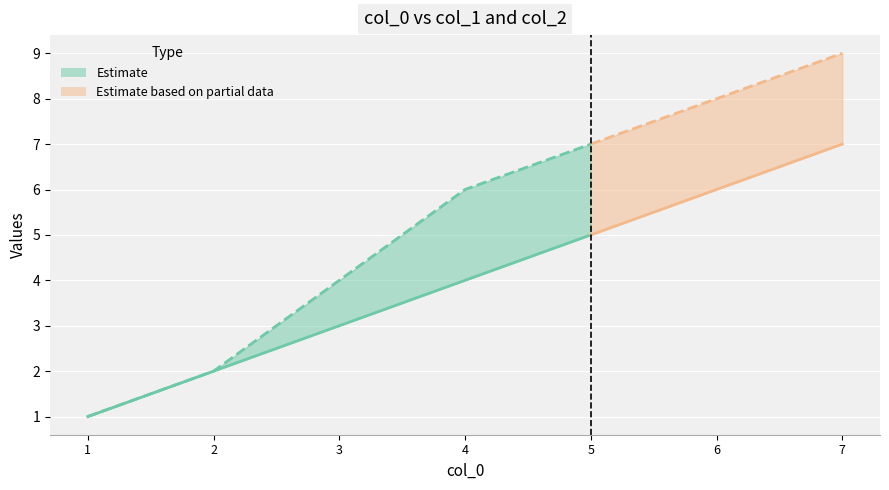

The col_2 series shows 1 at 1. True or false?

True